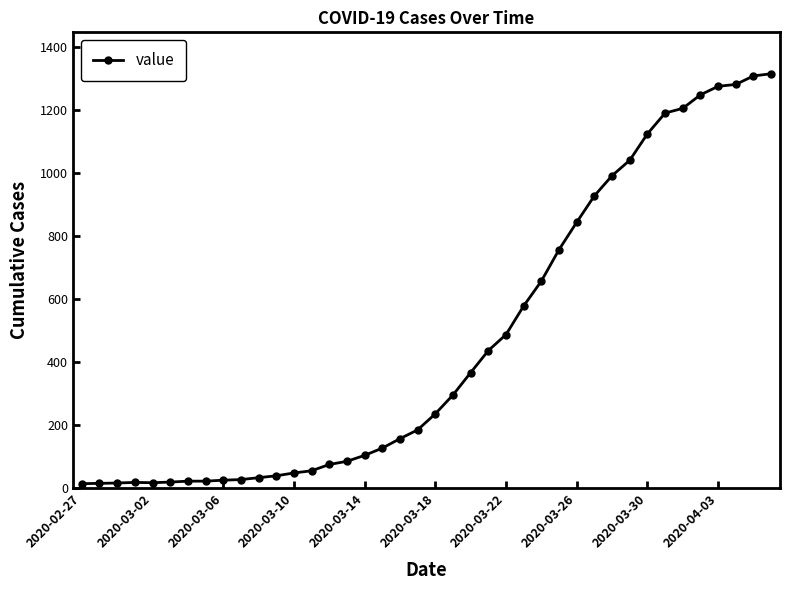

What is the sum of all values?

18653